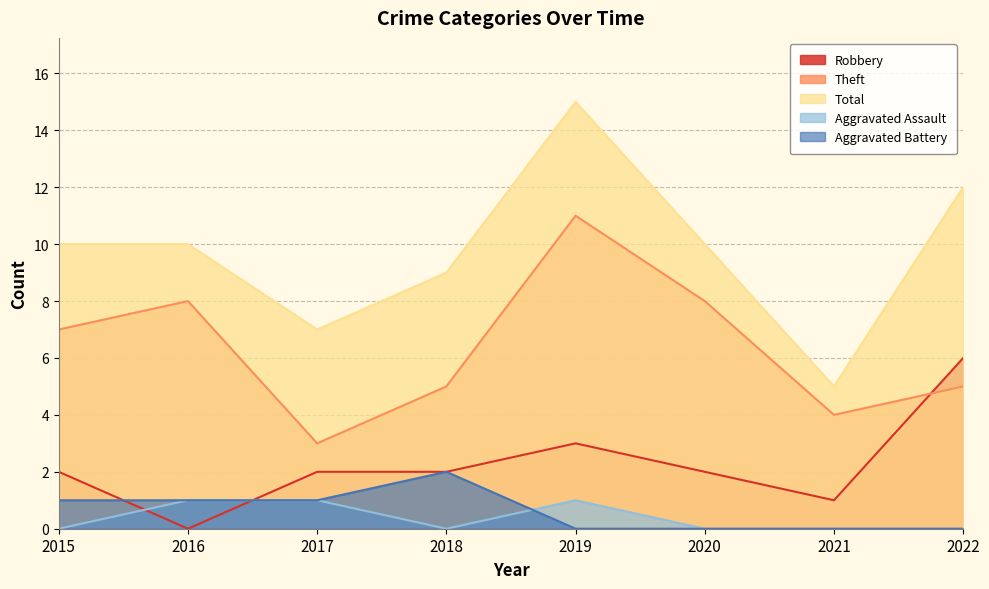

How many data points in Theft are less than 7?

4